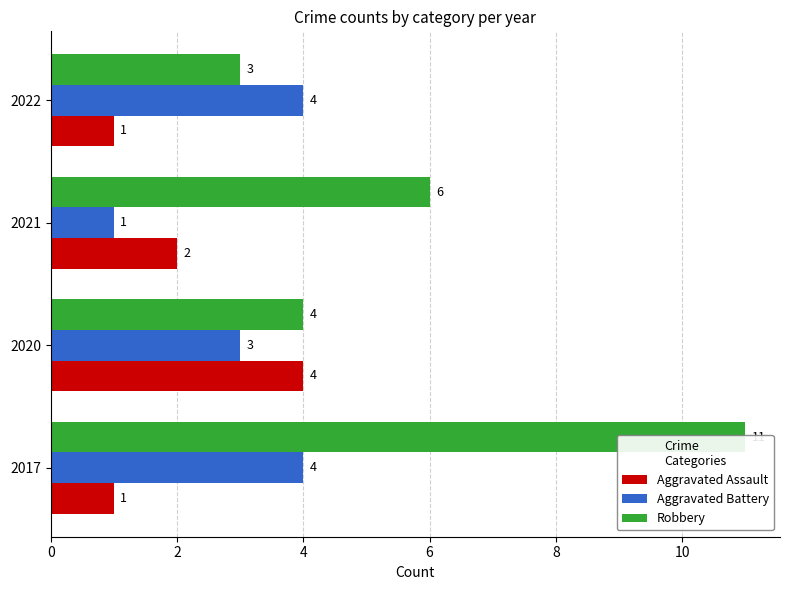

Reading left to right, extract all data points from this chart.

Aggravated Assault: 0=1	2=4	4=2	6=1
Aggravated Battery: 0=4	2=3	4=1	6=4
Robbery: 0=11	2=4	4=6	6=3